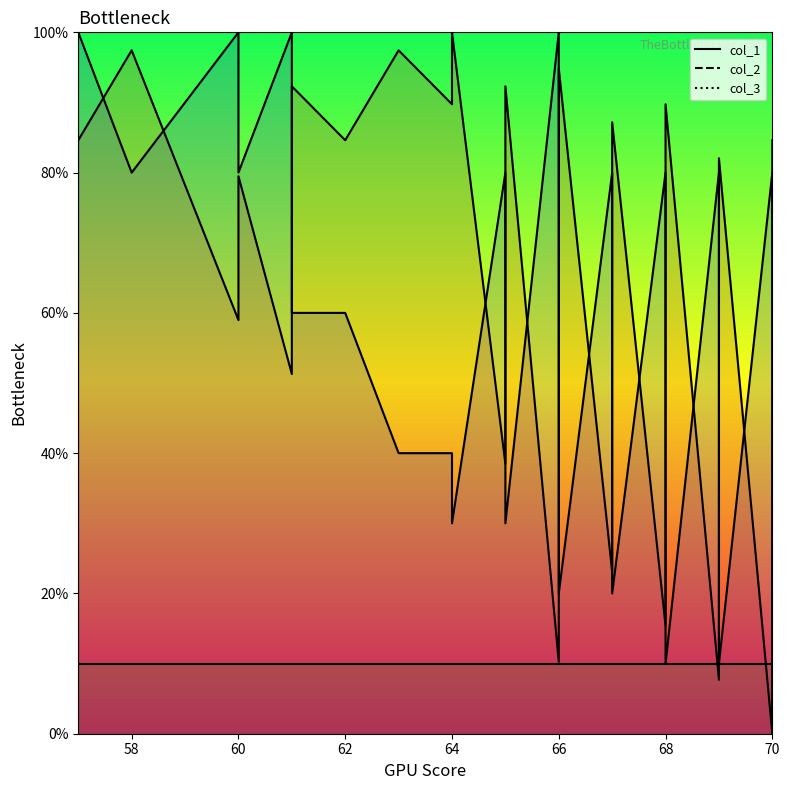

Where is the first local maximum for col_2?

60